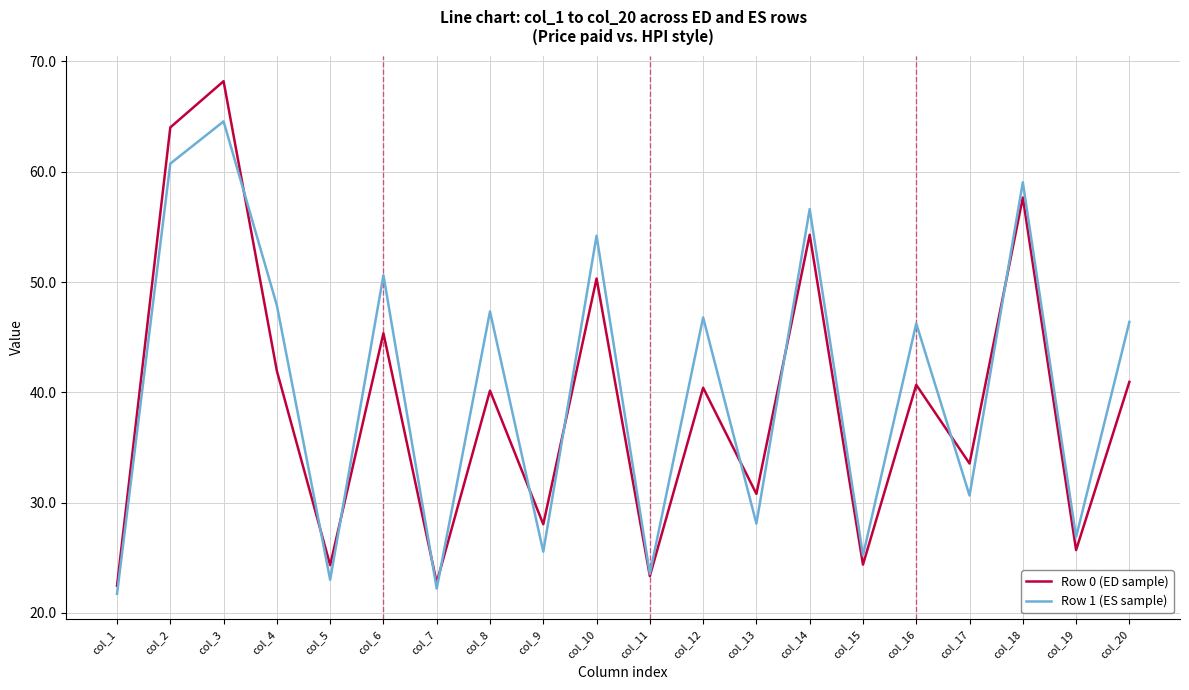

What are all the series names shown in the legend?

Row 0 (ED sample), Row 1 (ES sample)